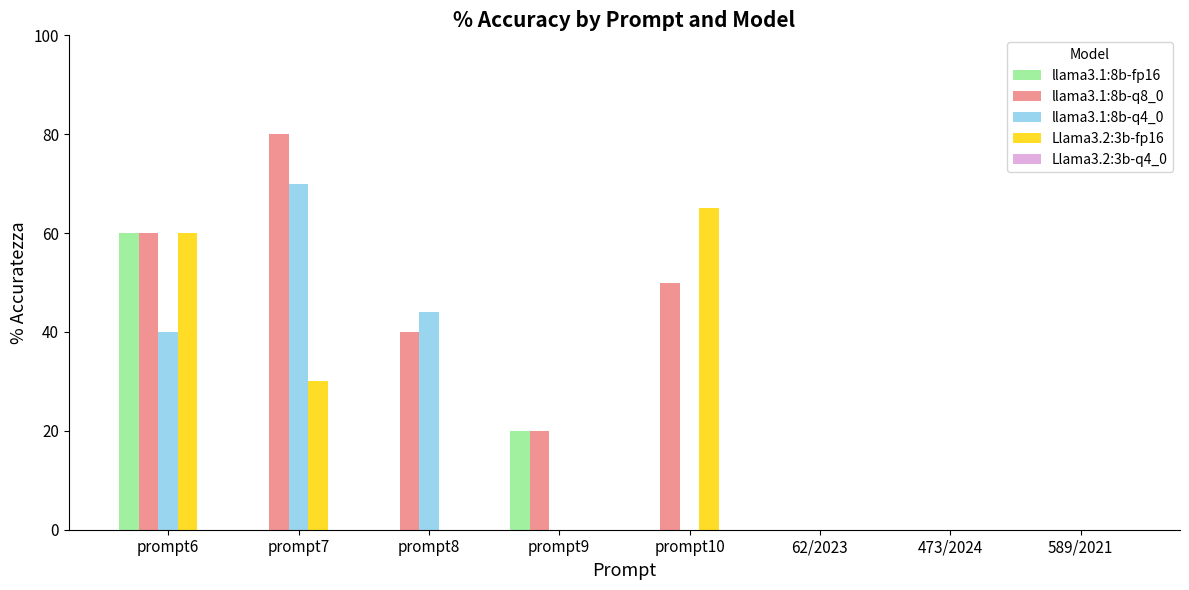

At which category does the chart reach its peak across all series?

prompt7